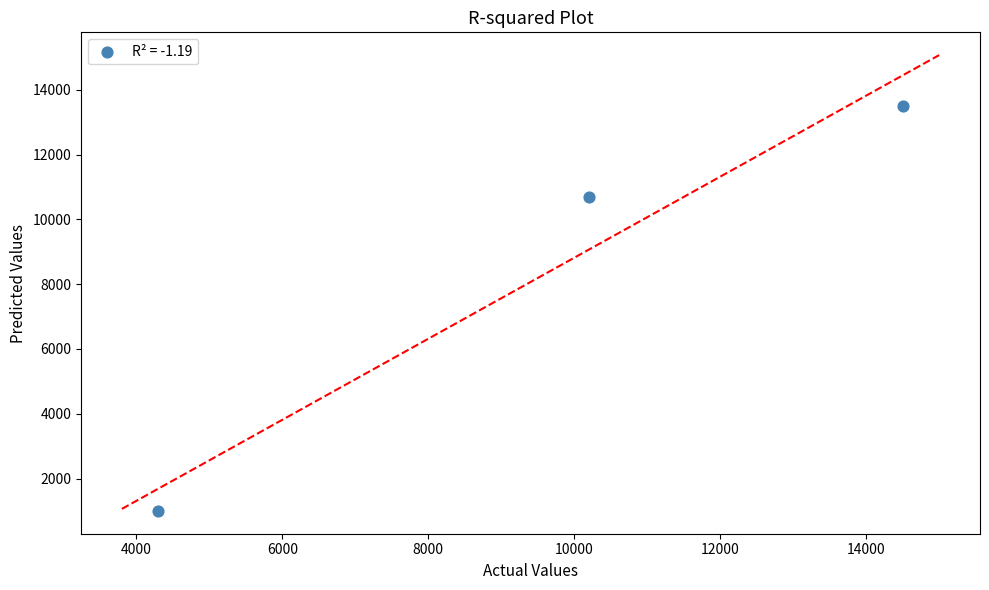

What Y value in the scatter plot is closest to 7250?

10700